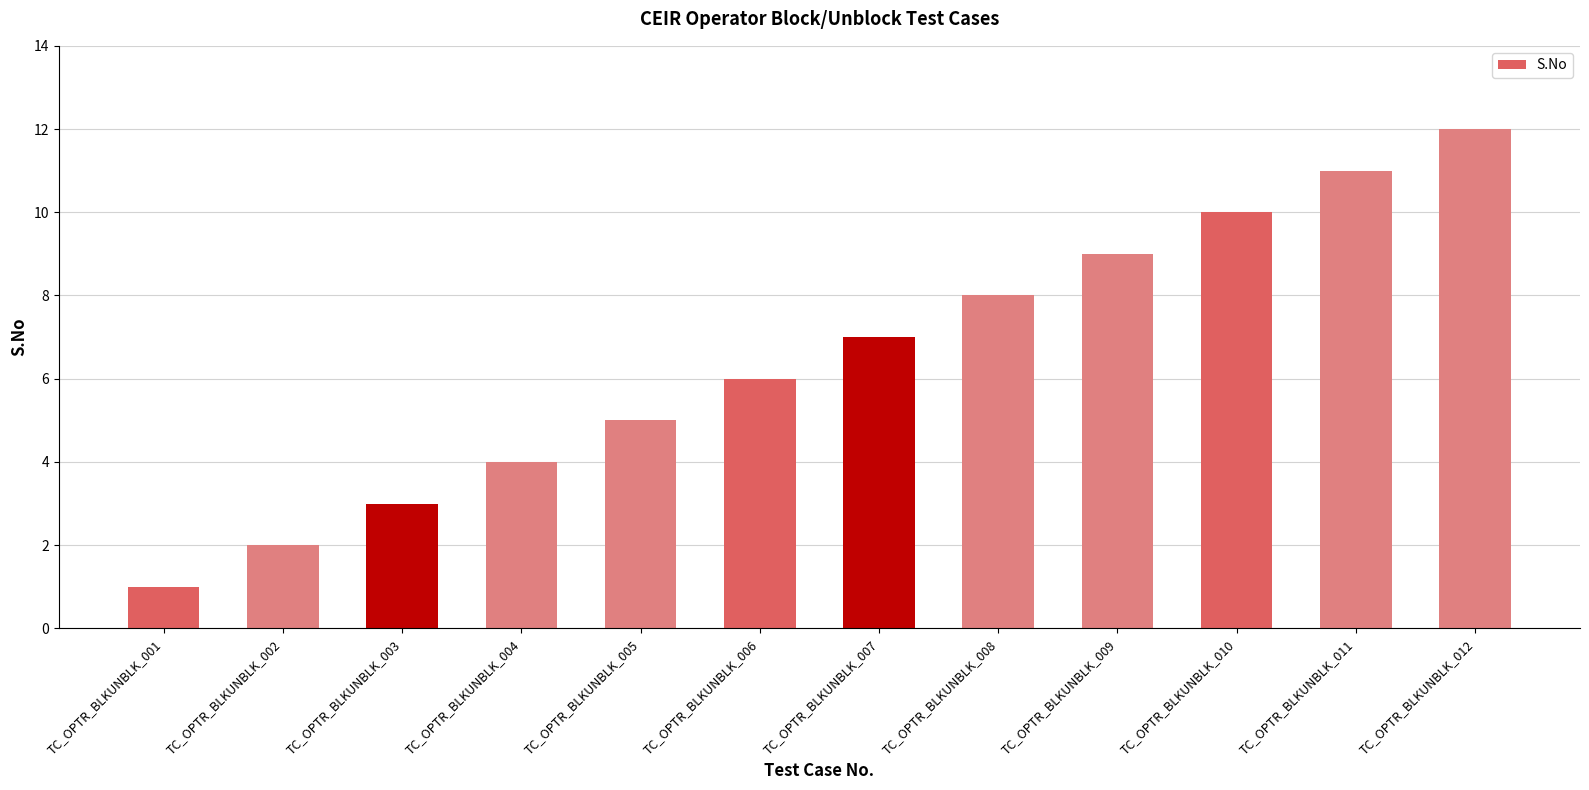

What is the difference between the values at TC_OPTR_BLKUNBLK_009 and TC_OPTR_BLKUNBLK_001?

8